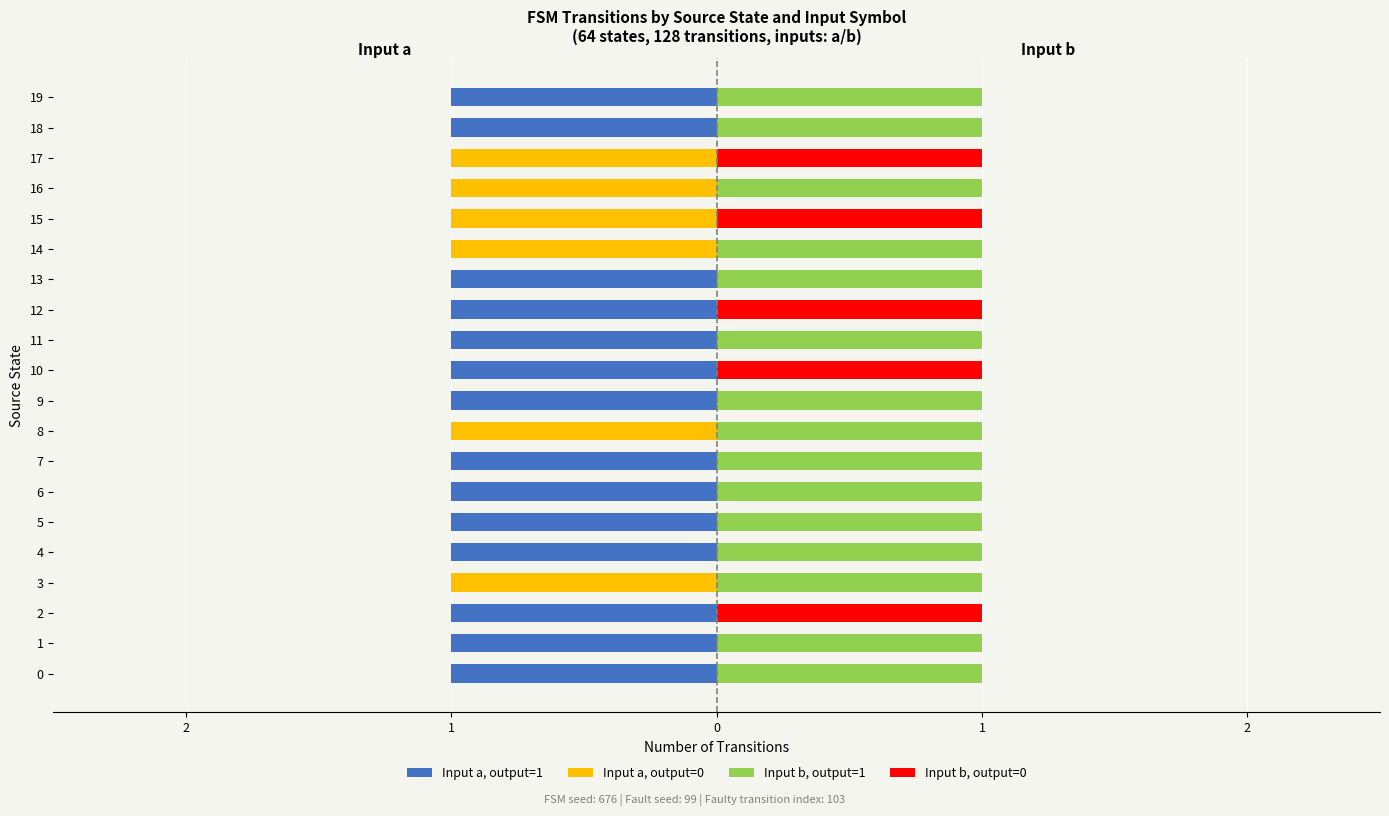

At how many categories does at least one series exceed 0?

20